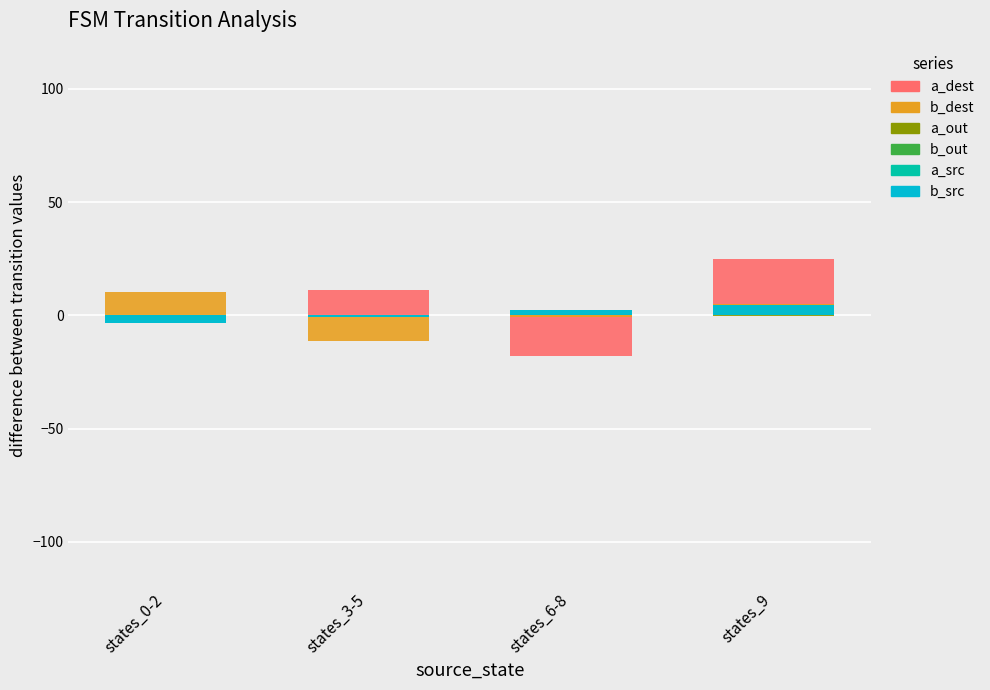

What position from the left is states_0-2?

1